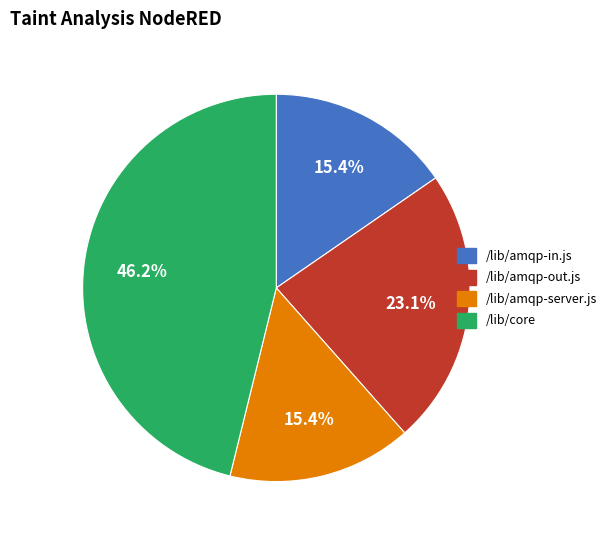

Is there a majority slice in this chart?

No